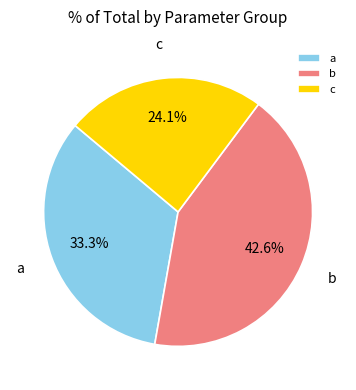

Count the number of slices in the pie.

3